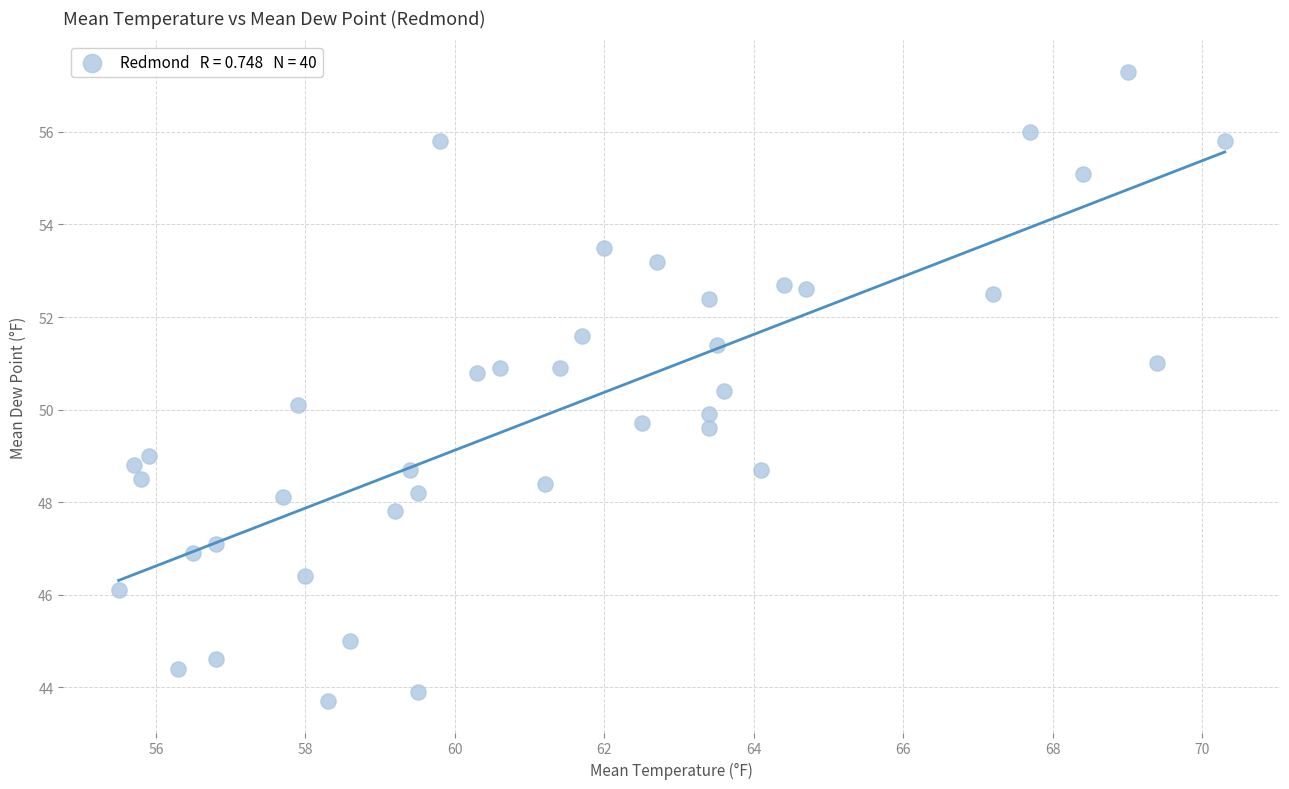

What is the range of Y values (max minus min)?

13.6